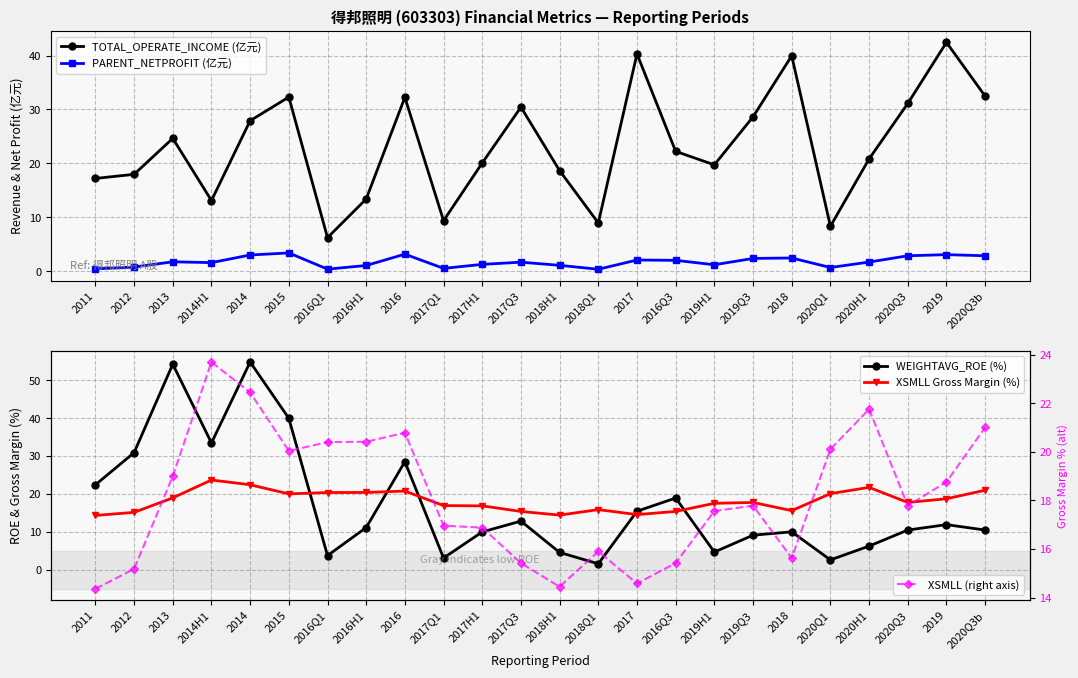

At 2020Q1, list the series in order from largest to smallest.

XSMLL Gross Margin (%), XSMLL (right axis), TOTAL_OPERATE_INCOME (亿元), WEIGHTAVG_ROE (%), PARENT_NETPROFIT (亿元)